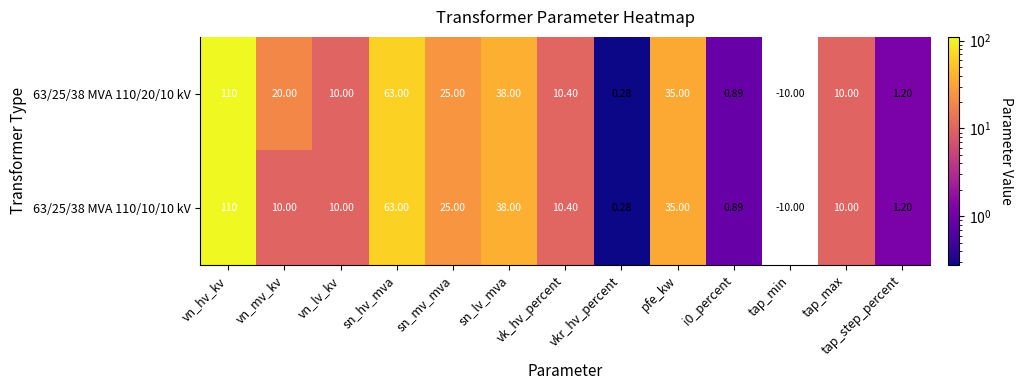

How many series are shown in this chart?

2